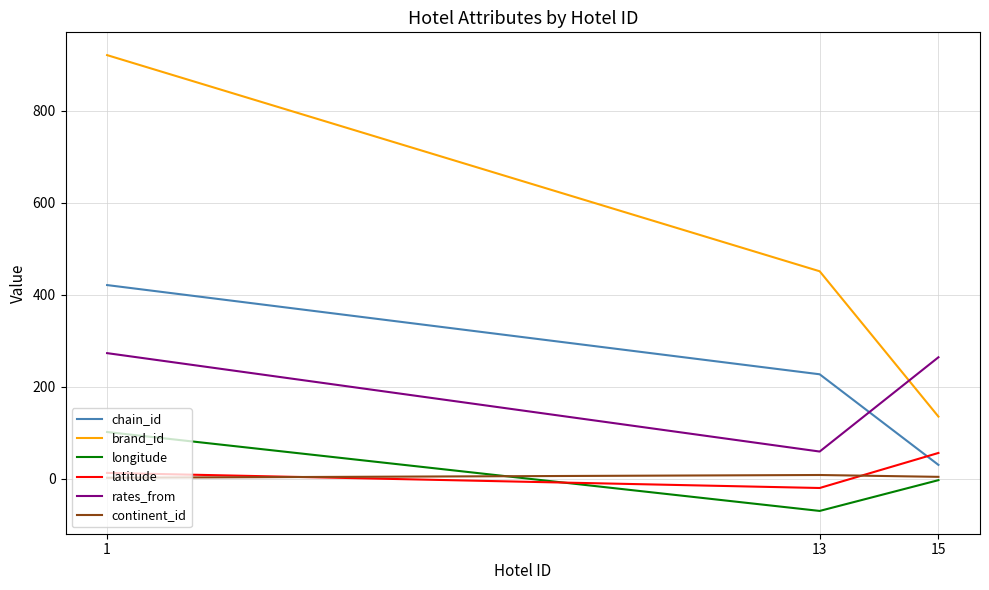

At how many categories does at least one series exceed 896?

1